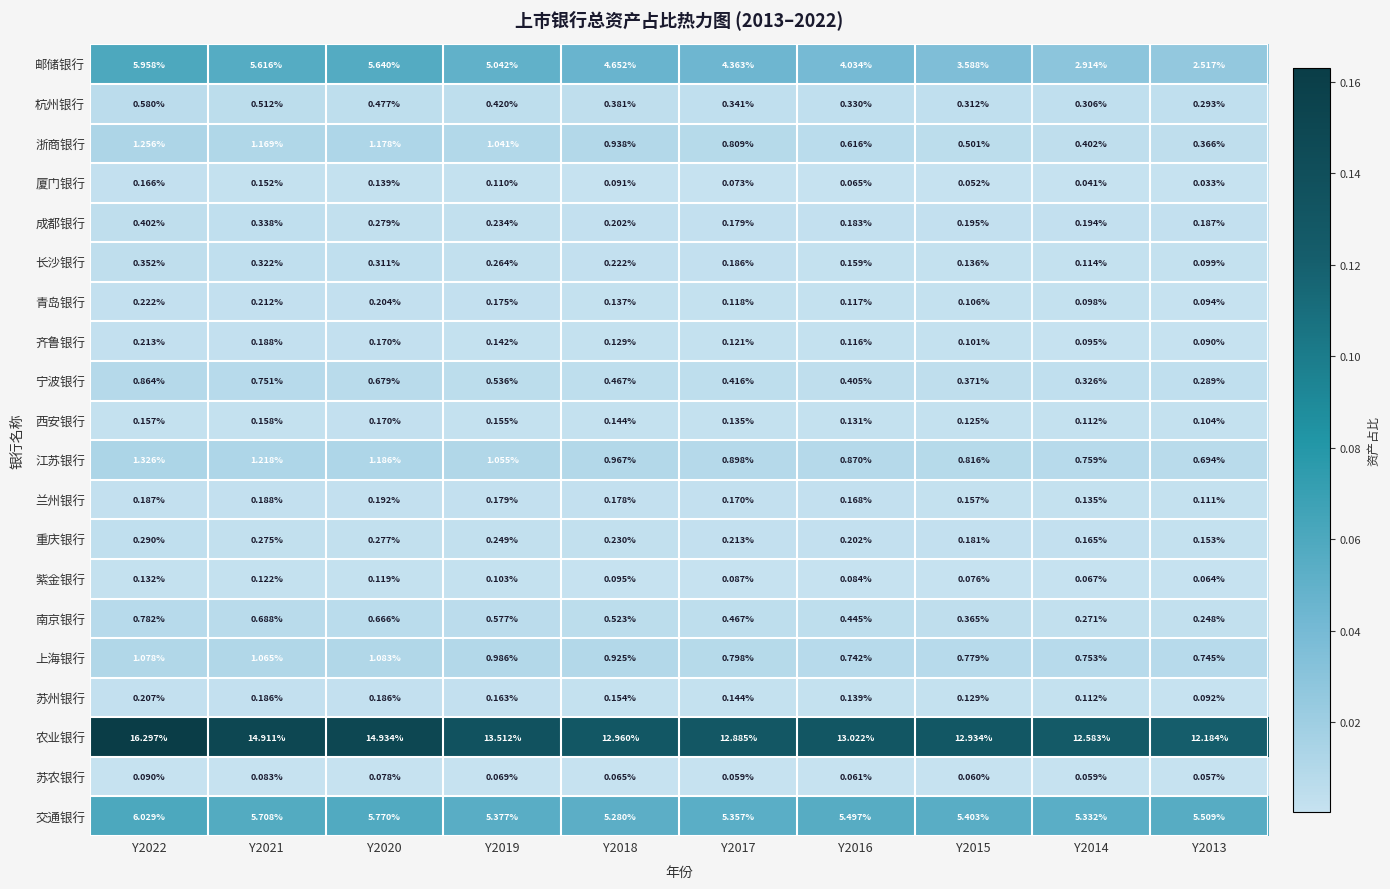

Between Y2016 and Y2014, which series saw the biggest shift?

邮储银行